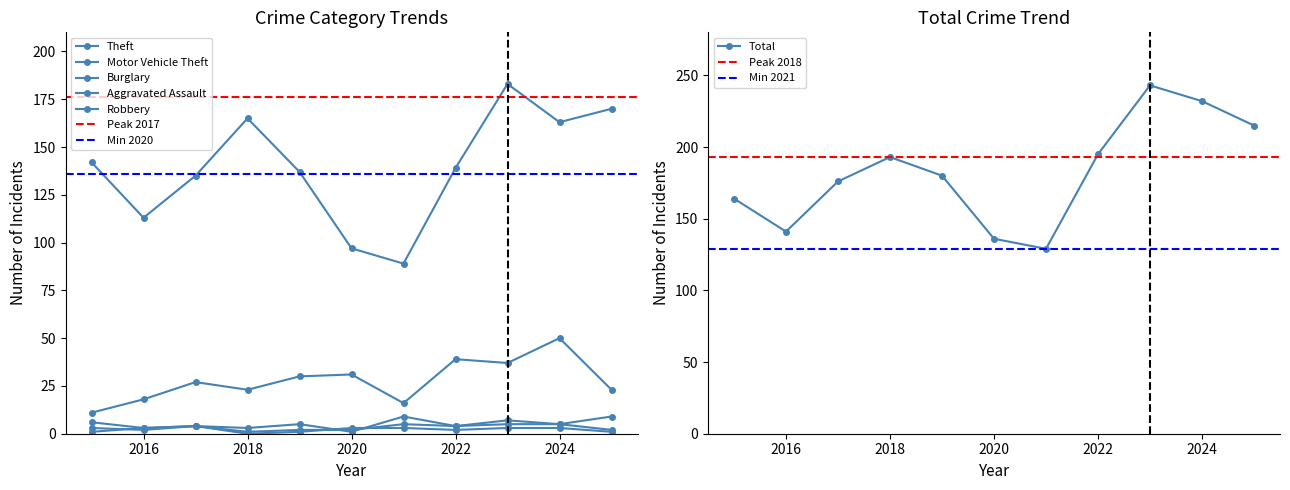

What is the approximate value of Burglary at 2021?

9